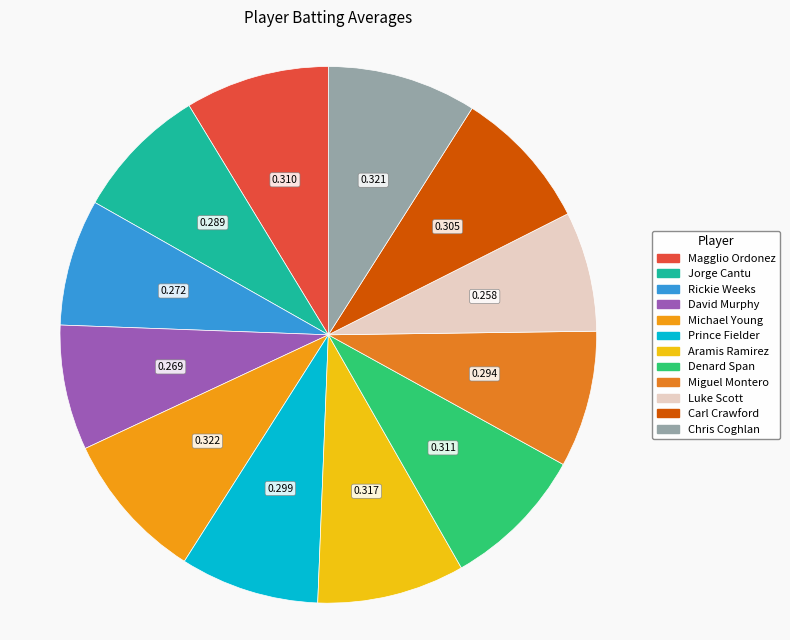

Which category has the biggest portion of the pie?

Michael Young